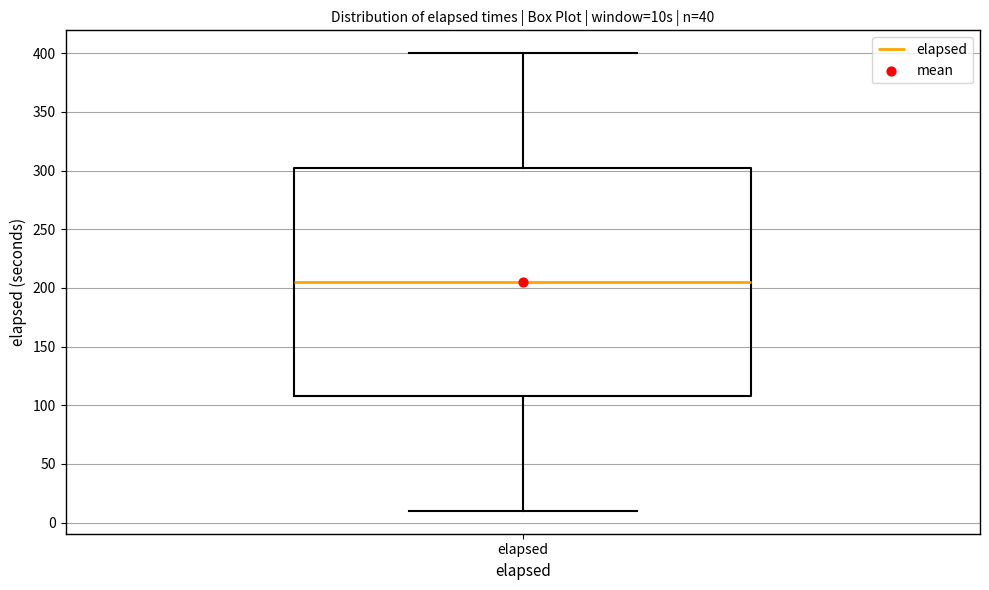

Where is the lower edge of the box for elapsed on the y-axis? The values are not printed on the chart, so give them approximately, as read against the axis.

110